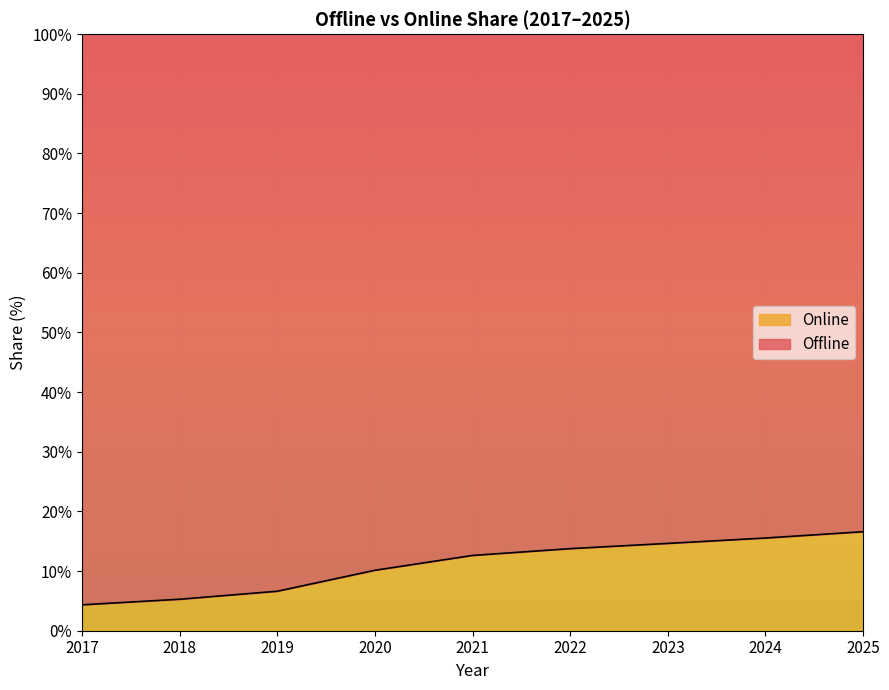

Between 2019 and 2025, which is larger?

2025